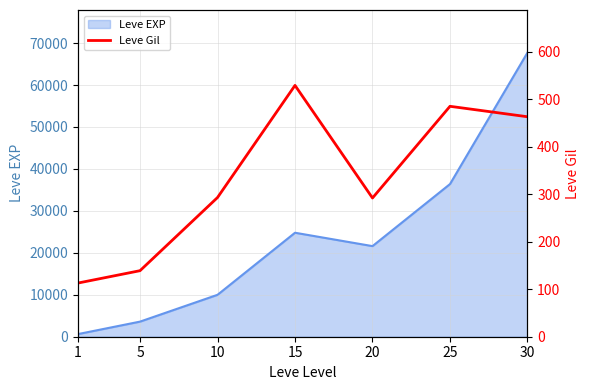

The value of Leve EXP at 25 is 36390. True or false?

True